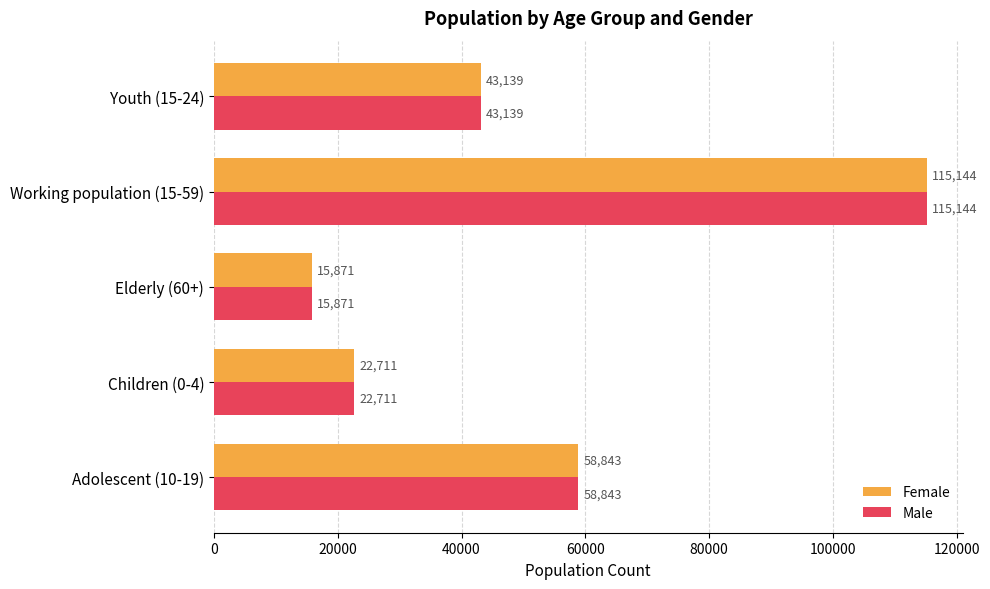

Is the value of Male at Elderly (60+) greater than the value of Female at Youth (15-24)?

No